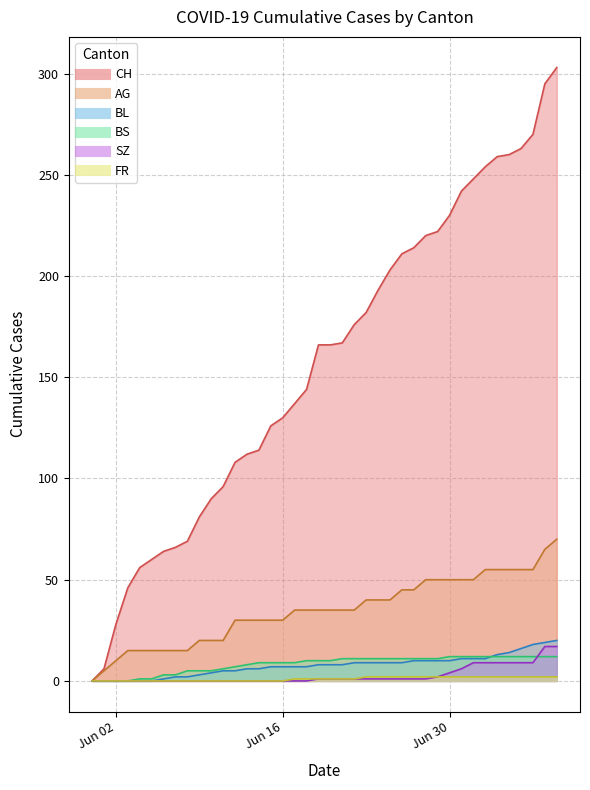

What is the sum of the AG values at 2020-07-01 and 2020-06-09?

70